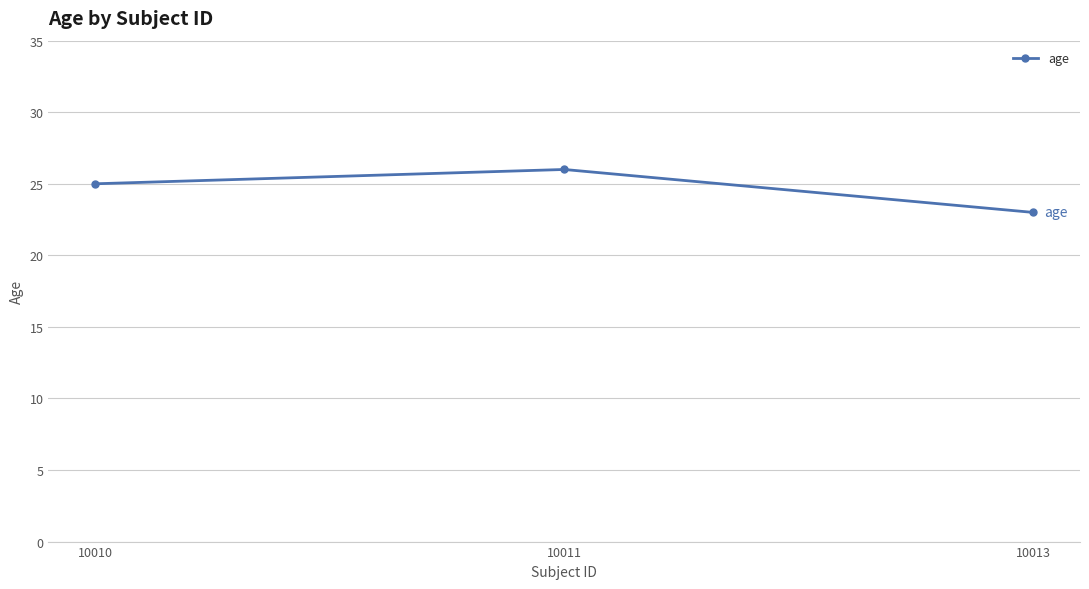

List the labels in order of value, smallest first.

10013, 10010, 10011